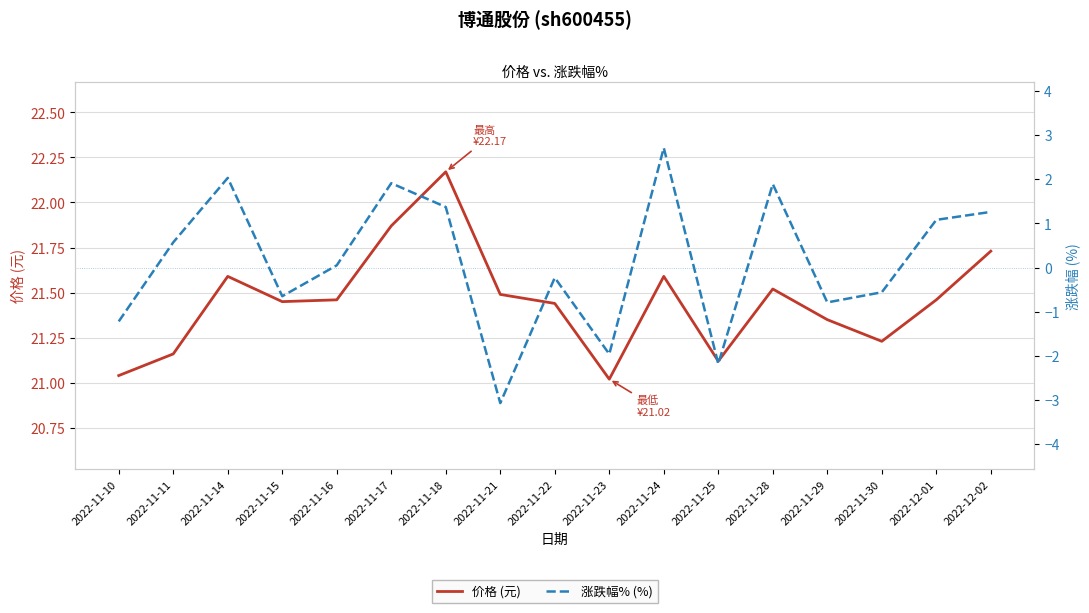

What is the difference between the second highest and minimum values in the 价格 (元) series?

0.9